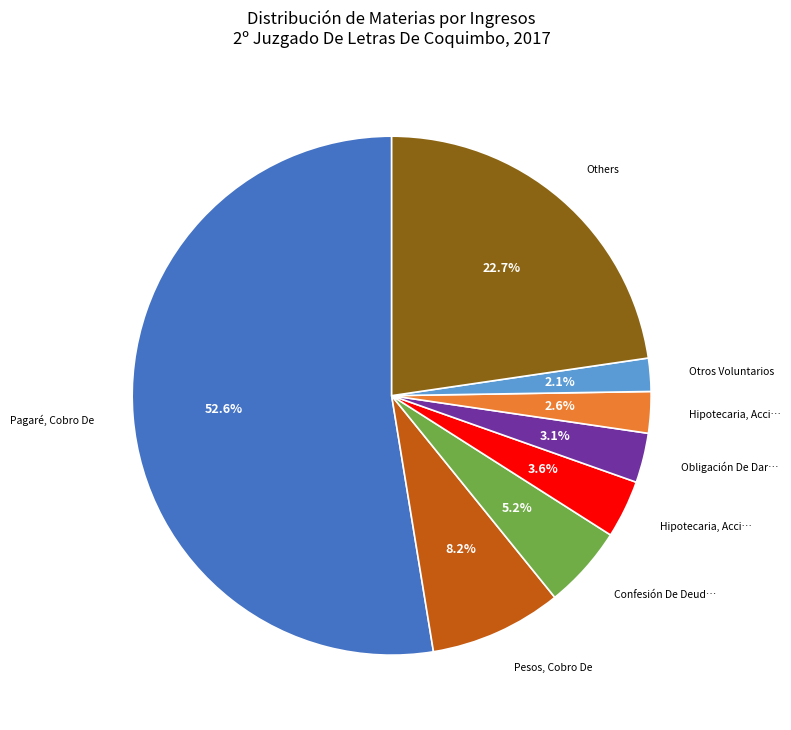

Does any single category account for the majority?

Yes